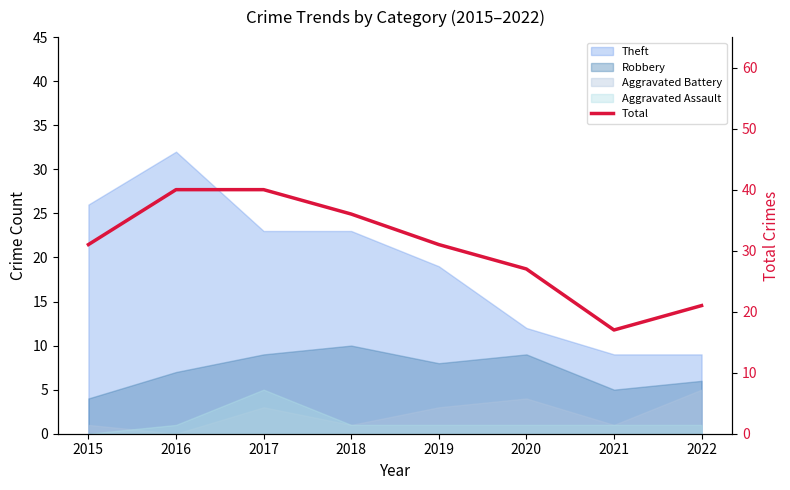

Approximately how many times larger is the value at 2022 compared to 2016?

0.5